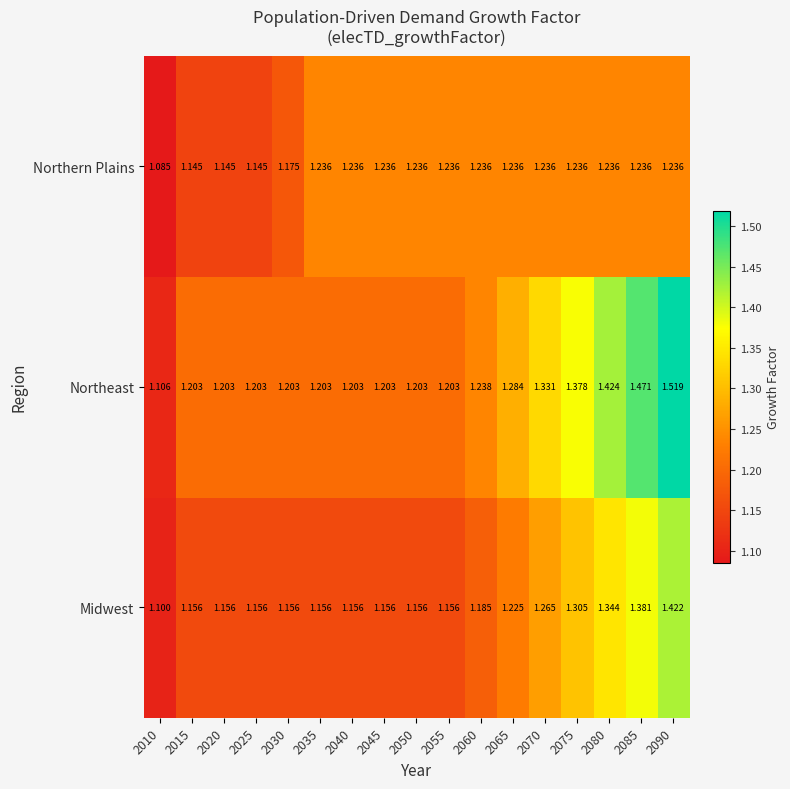

How many data points does each series have?

17